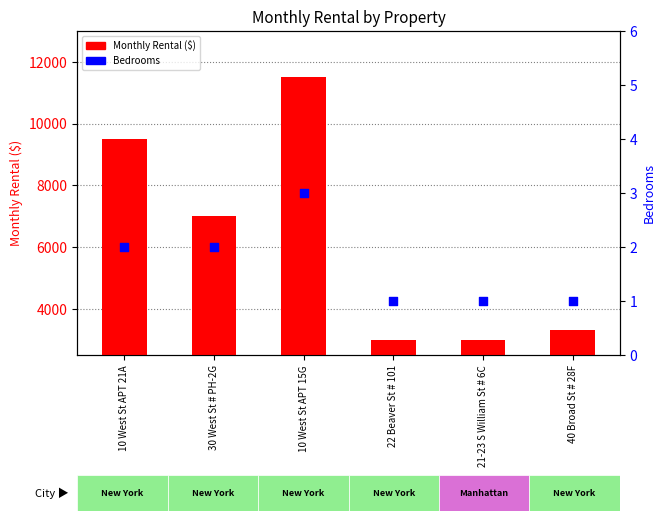

Which series reaches the minimum Y coordinate?

Bedrooms